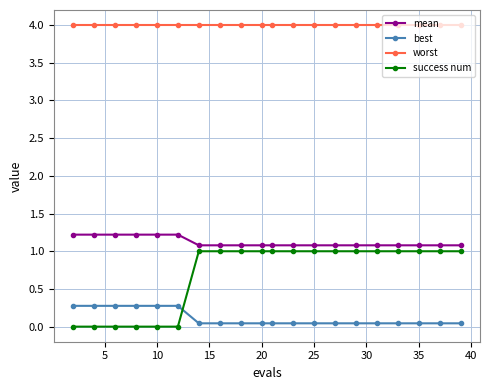

List the series in order of their peak value, highest first.

worst, mean, success num, best